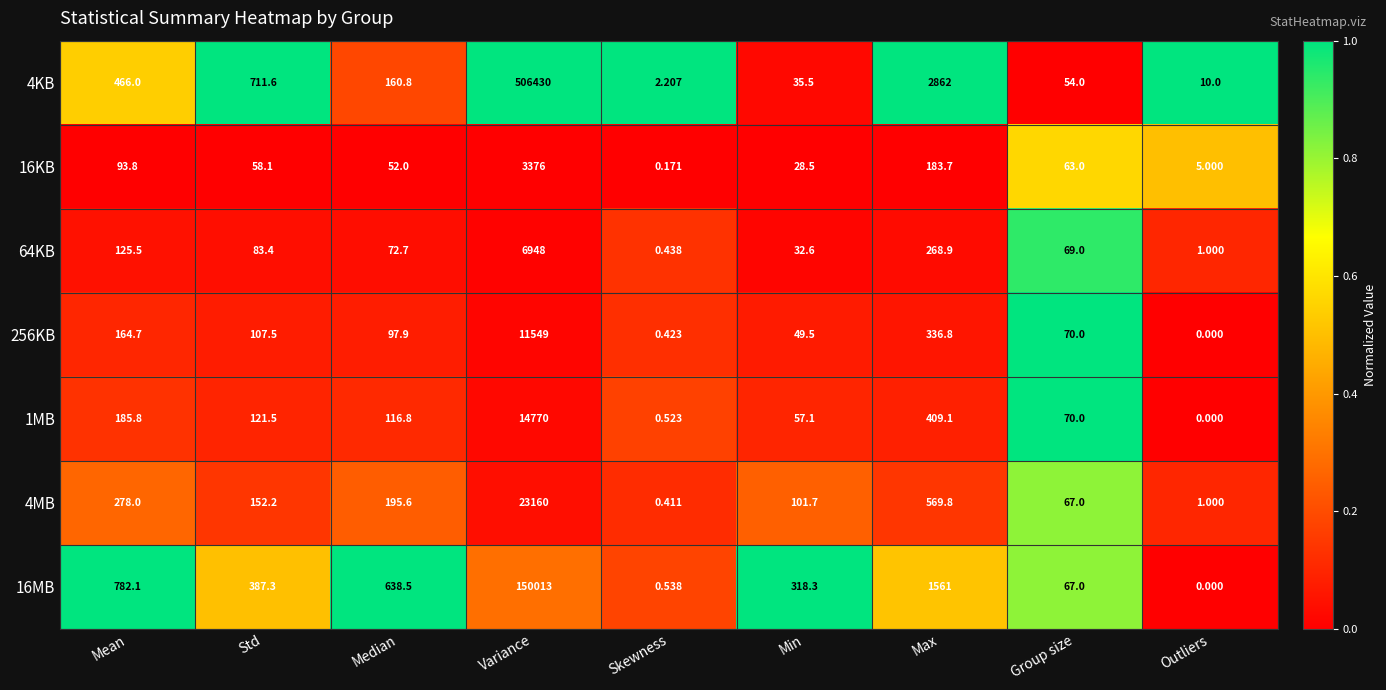

Rank the categories by 16MB value from lowest to highest.

Outliers, Skewness, Group size, Min, Std, Median, Mean, Max, Variance